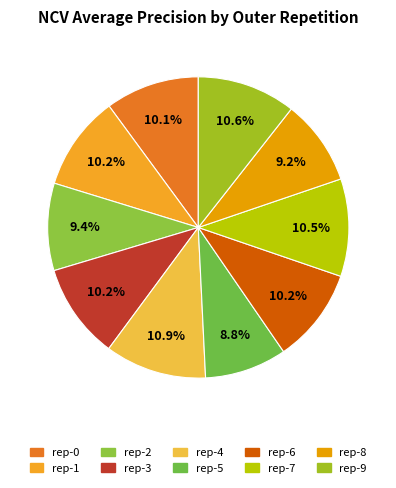

Which category has the smallest portion of the pie?

outer-repetition5